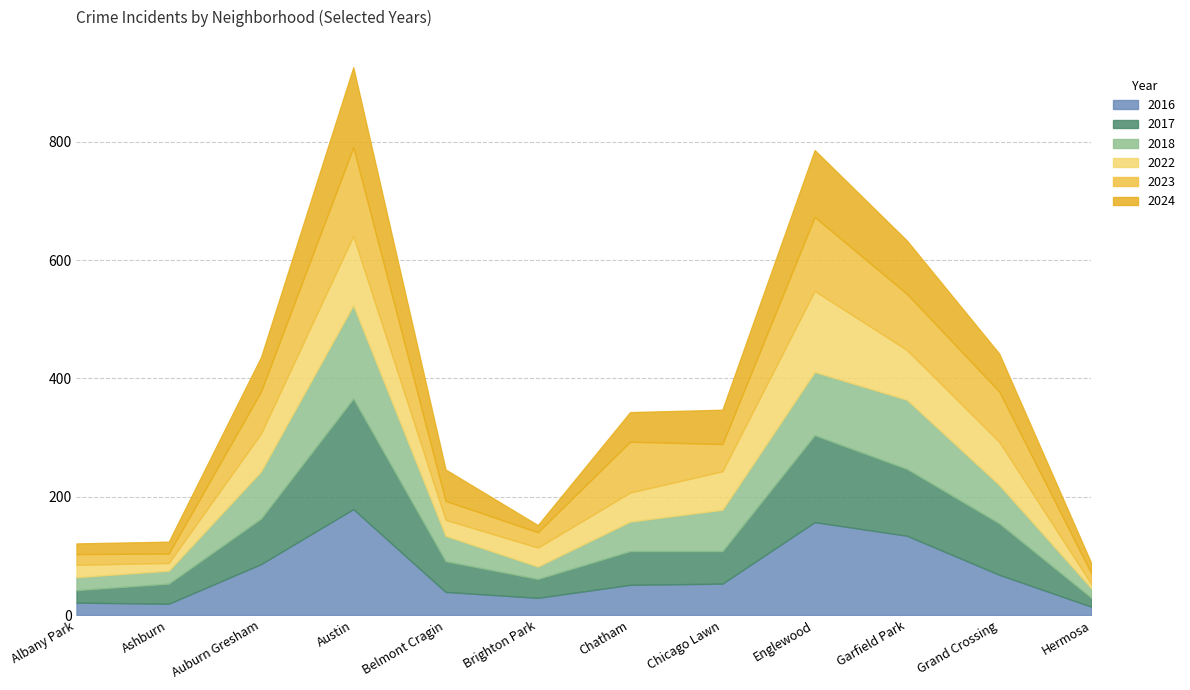

Is the value of 2016 at Chatham greater than the value of 2024 at Ashburn?

Yes